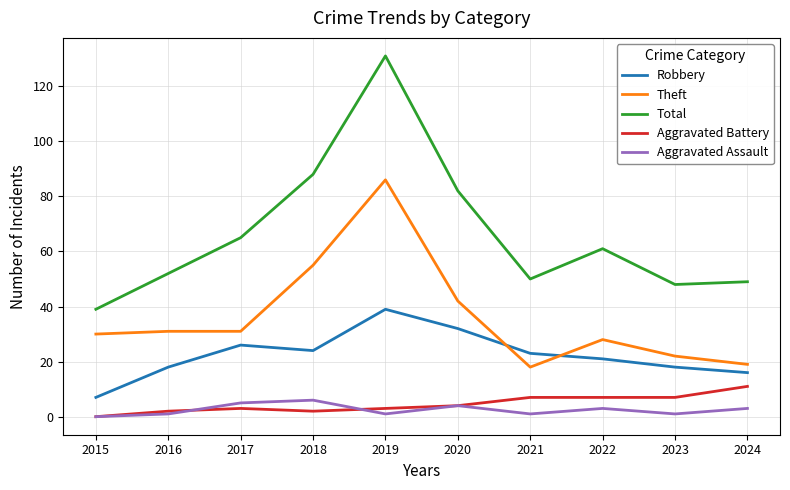

Does the chart display data point markers on the line(s)?

No